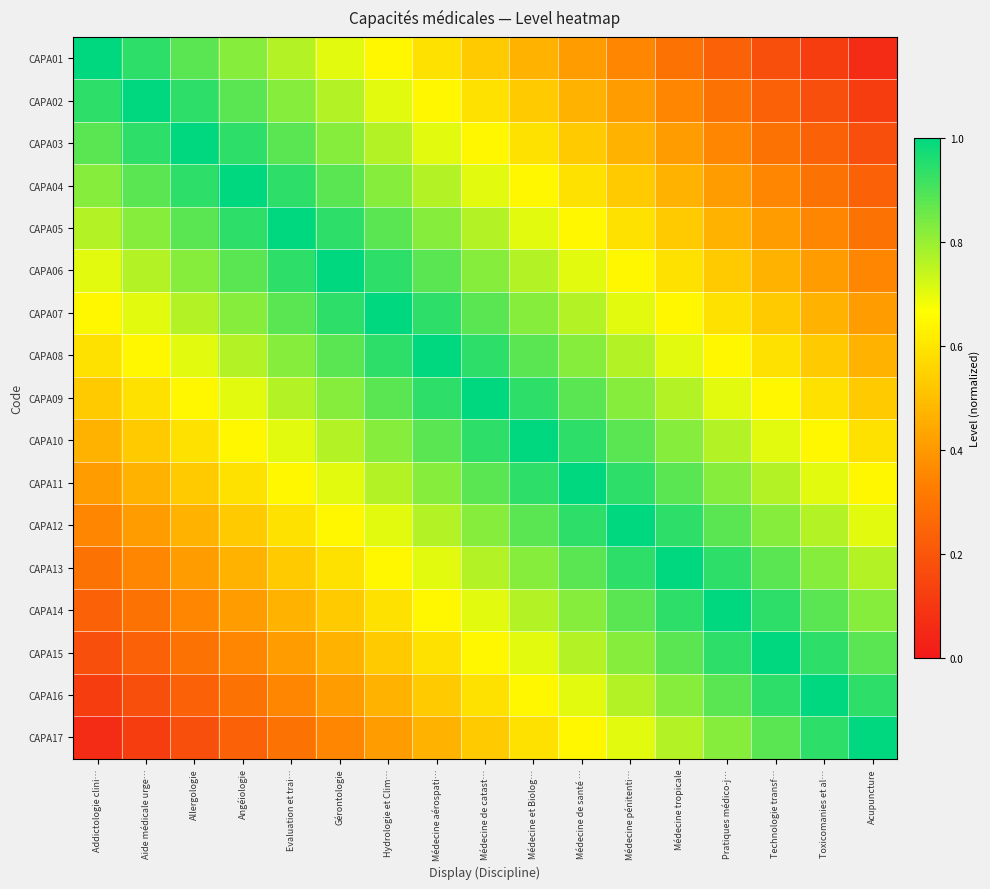

What is the greatest value displayed?

1.0